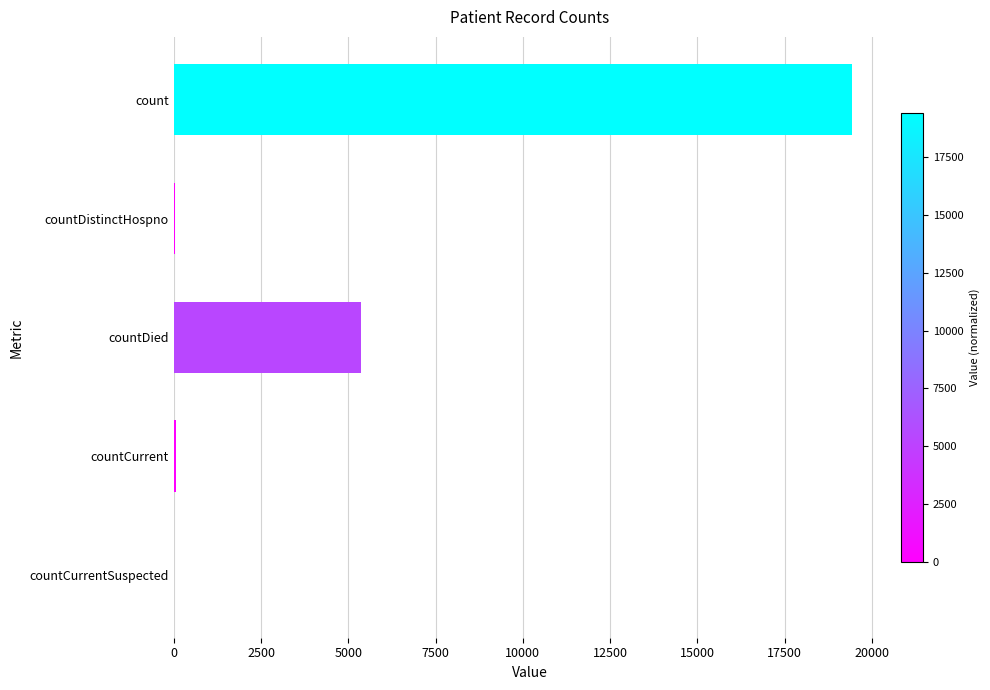

What is the maximum value shown in the chart?

19420